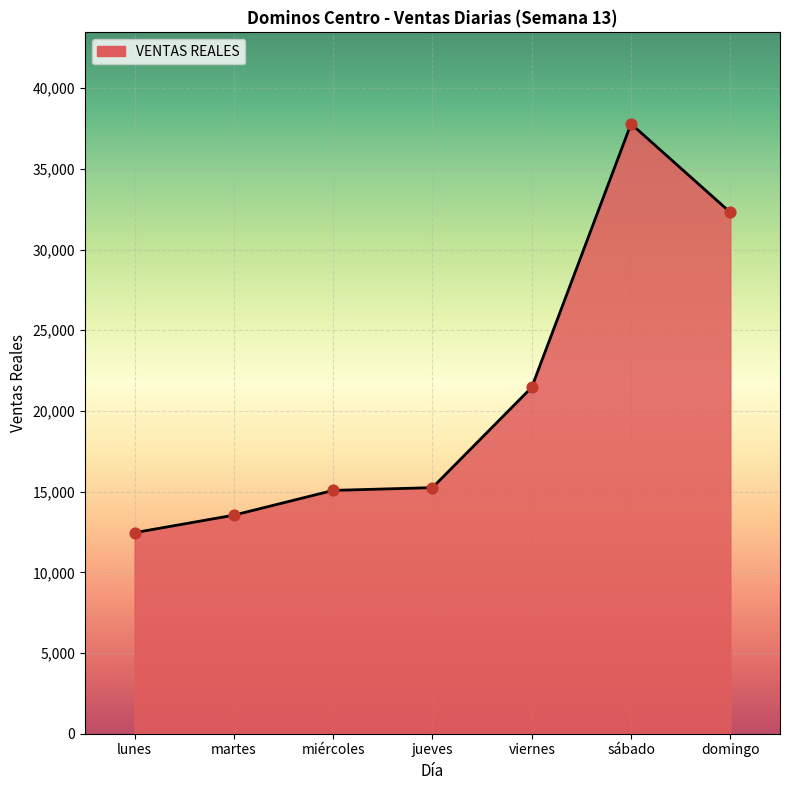

What is the change in value from miércoles to domingo?

+17224.0